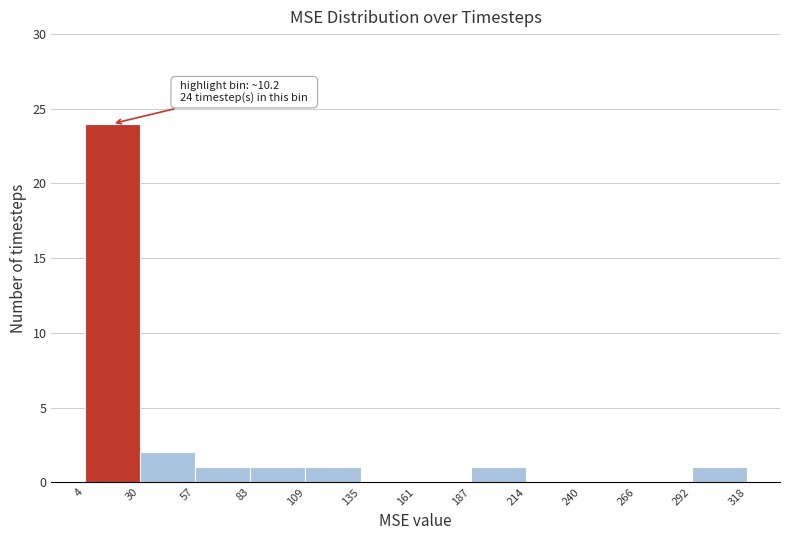

Over which range of the x-axis is the bar tallest?

4 to 30